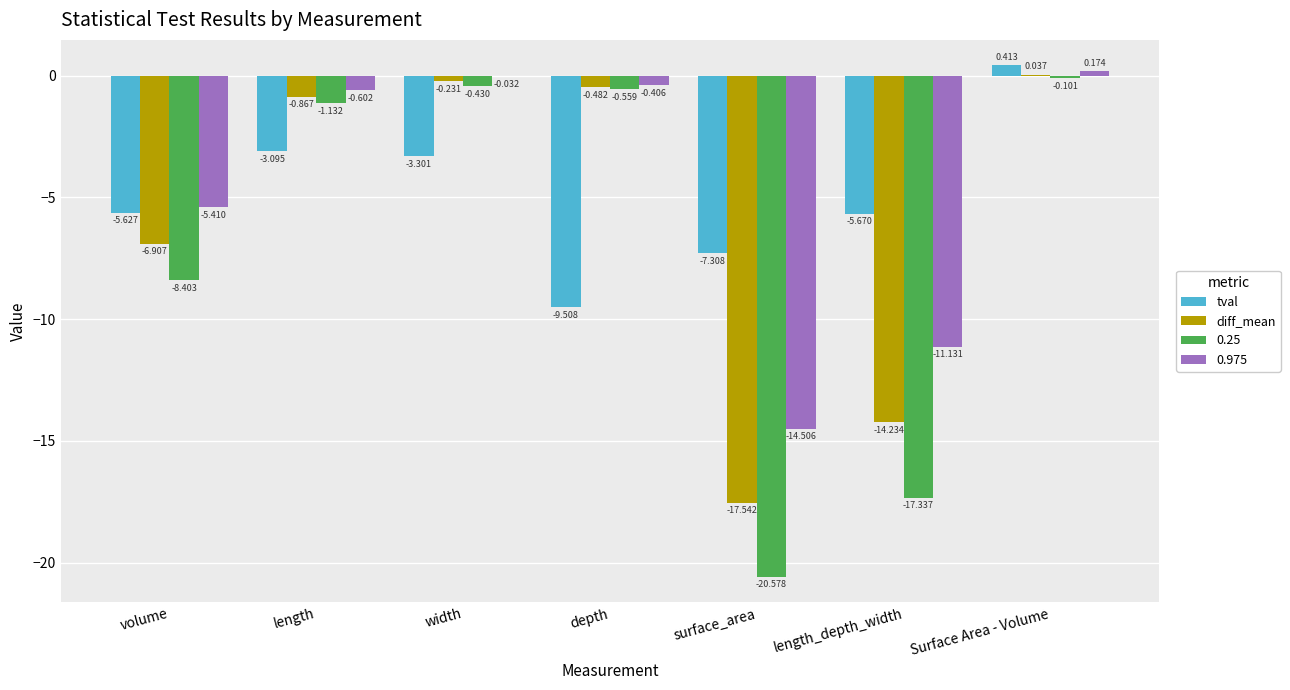

At which category does the chart reach its peak across all series?

Surface Area - Volume